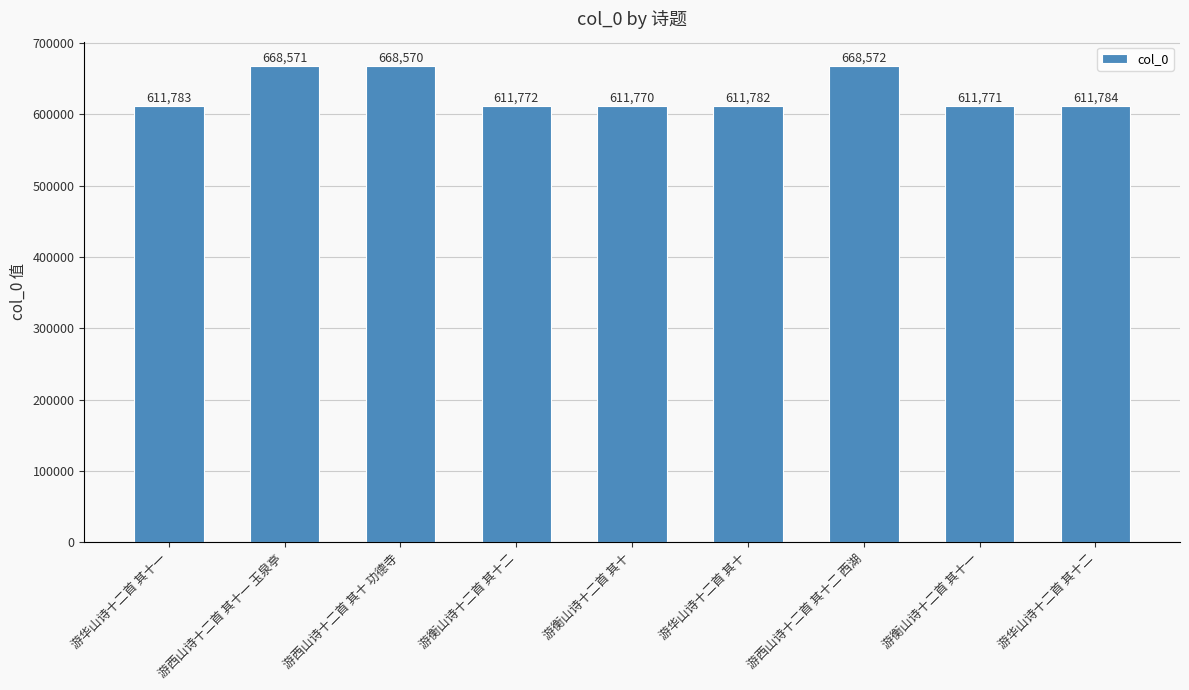

List the labels in order of value, smallest first.

游衡山诗十二首 其十, 游衡山诗十二首 其十一, 游衡山诗十二首 其十二, 游华山诗十二首 其十, 游华山诗十二首 其十一, 游华山诗十二首 其十二, 游西山诗十二首 其十 功德寺, 游西山诗十二首 其十一 玉泉亭, 游西山诗十二首 其十二 西湖